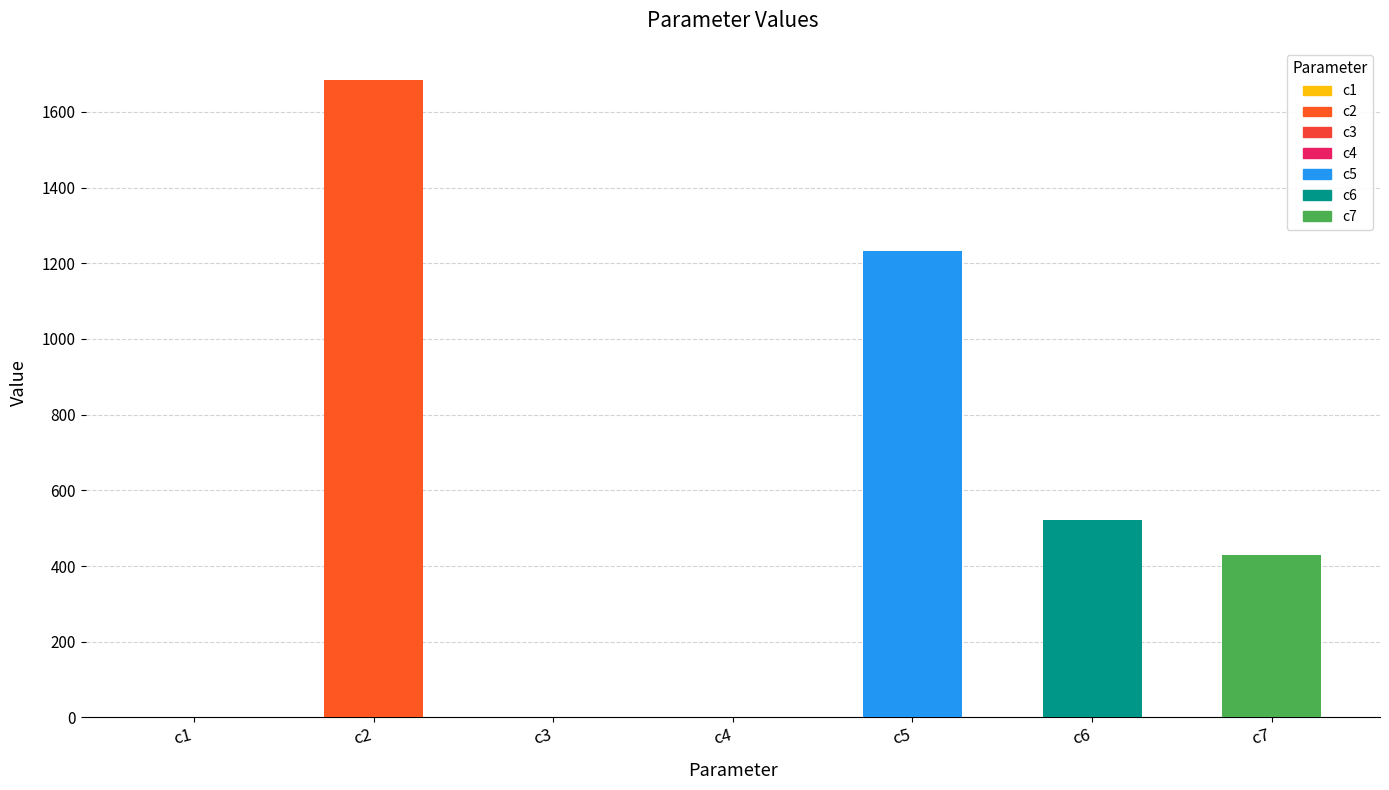

Approximately how many times larger is the value at c5 compared to c2?

0.7